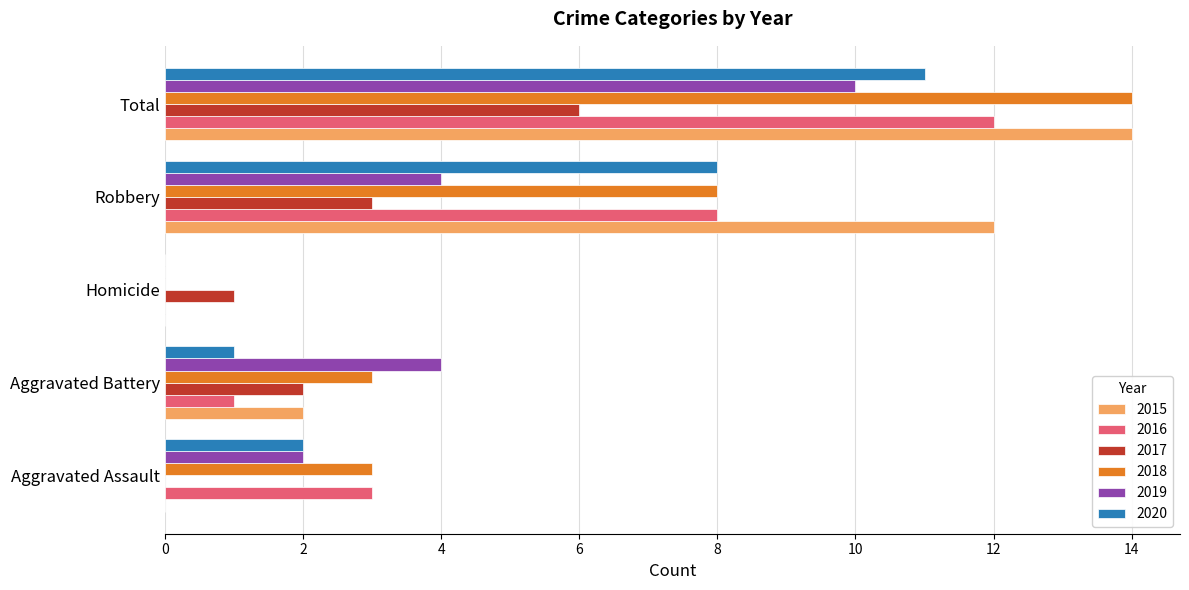

Which series changed the most between Homicide and Robbery?

2015